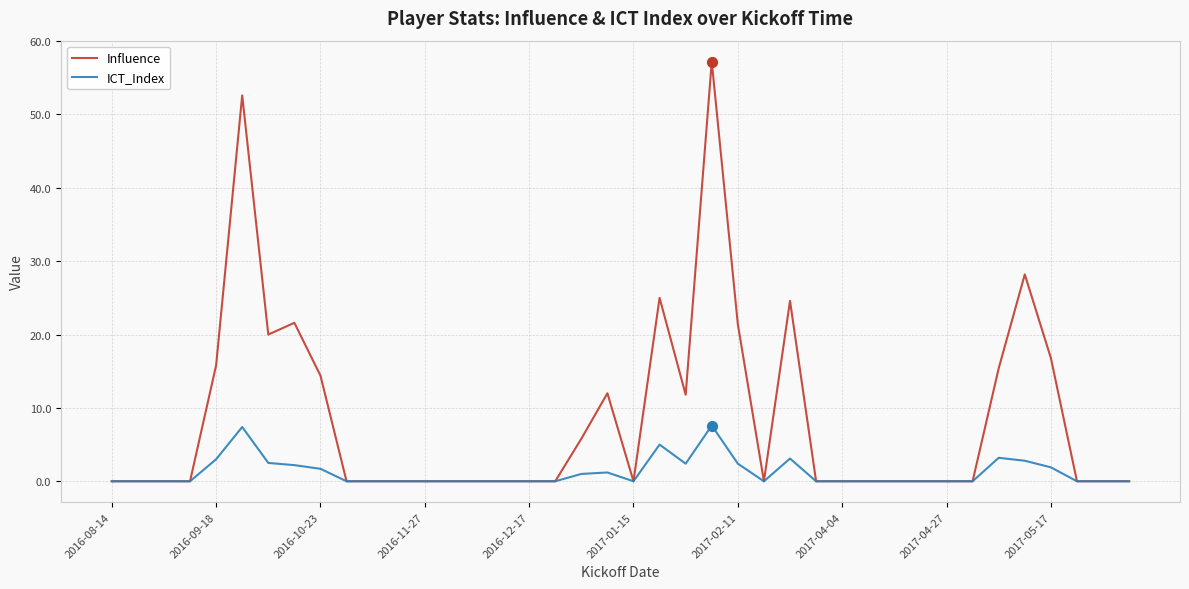

Which series has the widest spread of values?

Influence